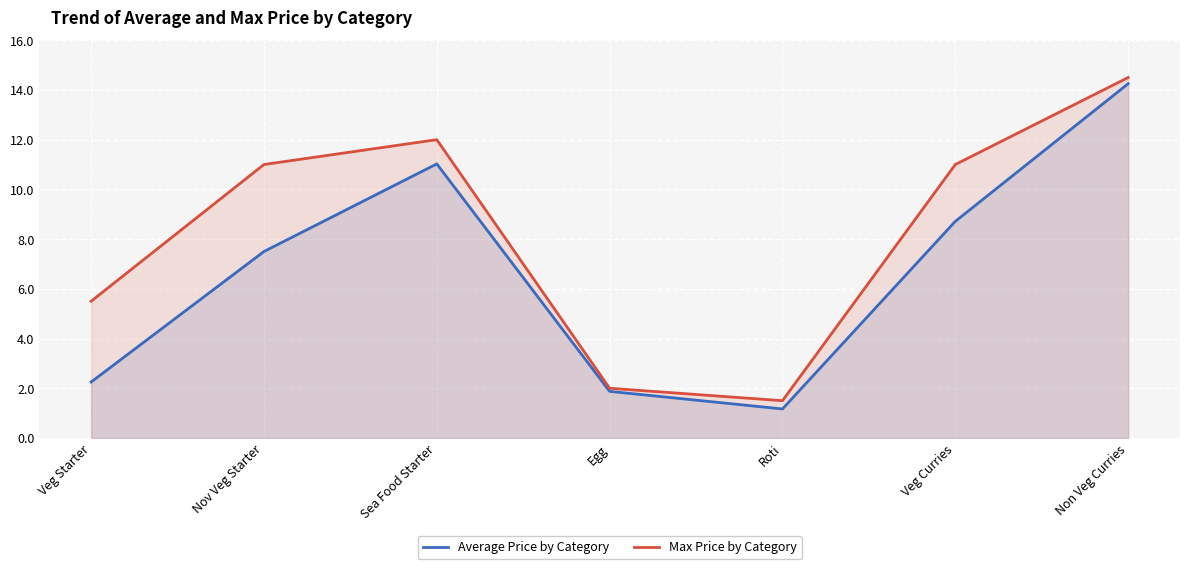

Reading right to left, transcribe all the data shown in this chart.

Average Price by Category: Non Veg Curries=14.2	Veg Curries=8.7	Roti=1.2	Egg=1.9	Sea Food Starter=11.0	Nov Veg Starter=7.5	Veg Starter=2.2
Max Price by Category: Non Veg Curries=14.5	Veg Curries=11.0	Roti=1.5	Egg=2.0	Sea Food Starter=12.0	Nov Veg Starter=11.0	Veg Starter=5.5